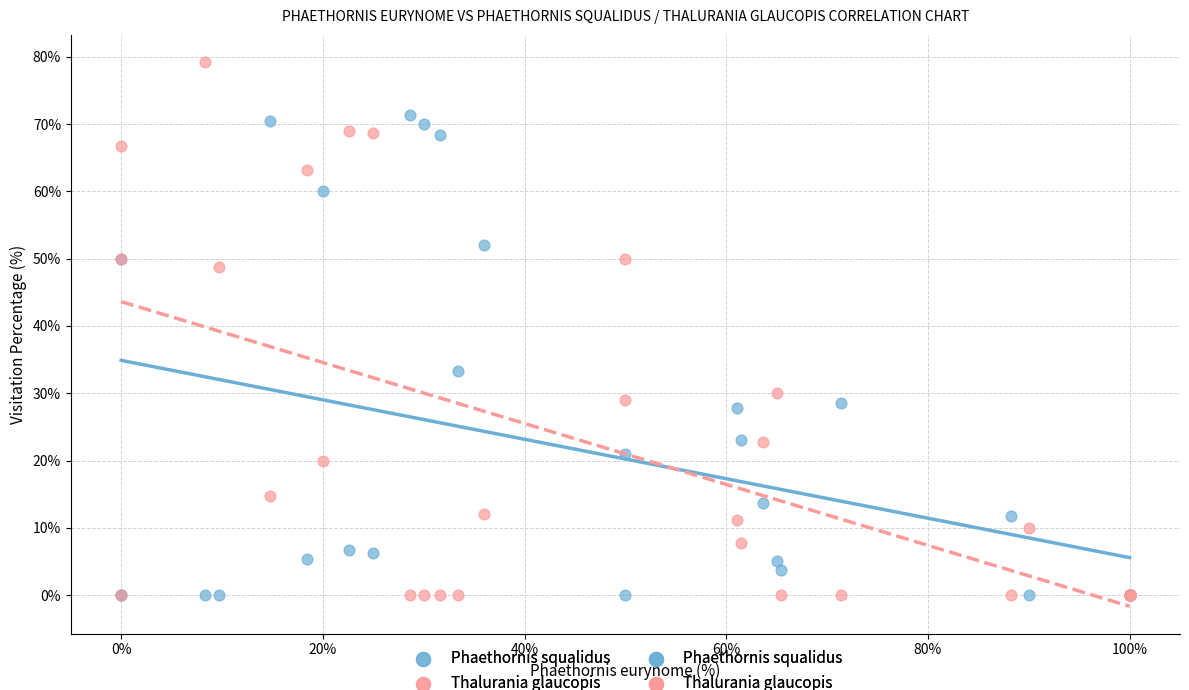

Which series reaches the maximum Y coordinate?

Thalurania glaucopis